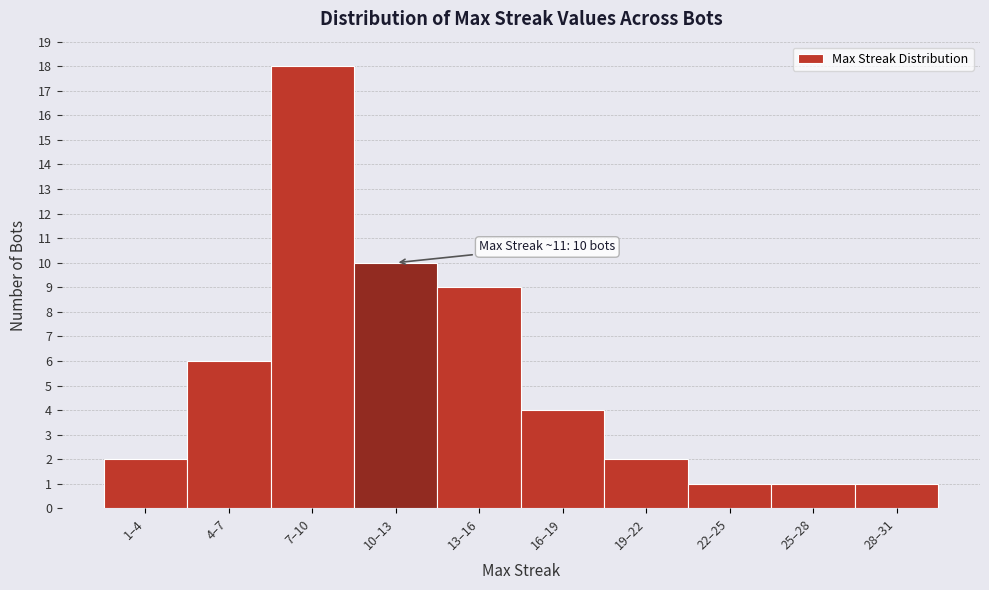

Reading left to right, list all the values displayed in this chart.

1–4=2	4–7=6	7–10=18	10–13=10	13–16=9	16–19=4	19–22=2	22–25=1	25–28=1	28–31=1